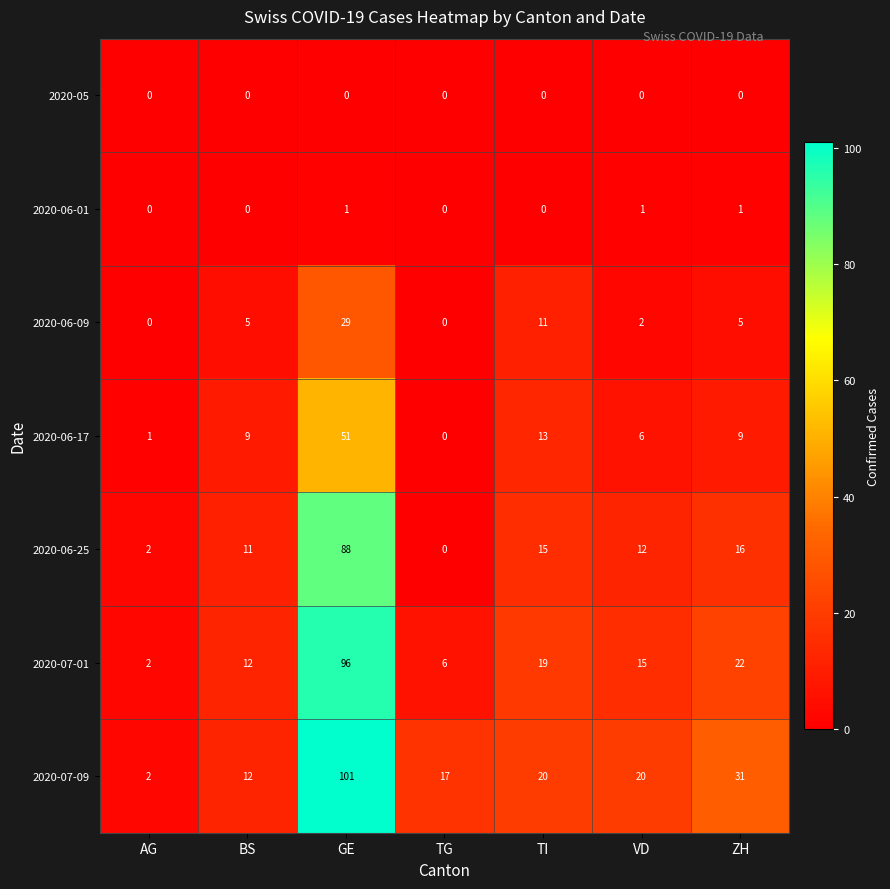

Which series has the largest total across all categories?

2020-07-09